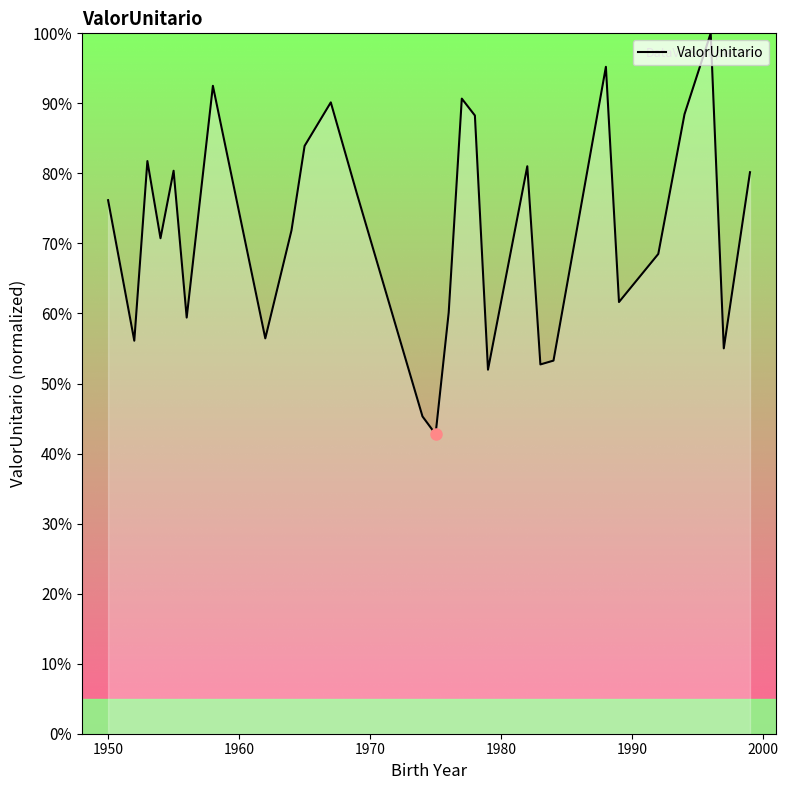

What is the difference between the maximum and minimum values?

57.2